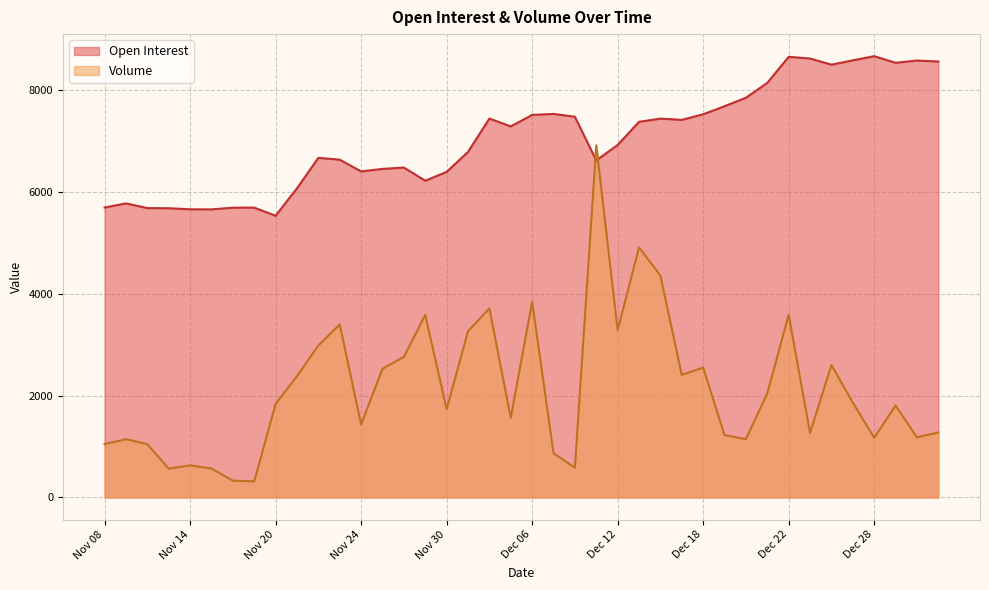

Rank the series by their average value, from lowest to highest.

Volume, Open Interest